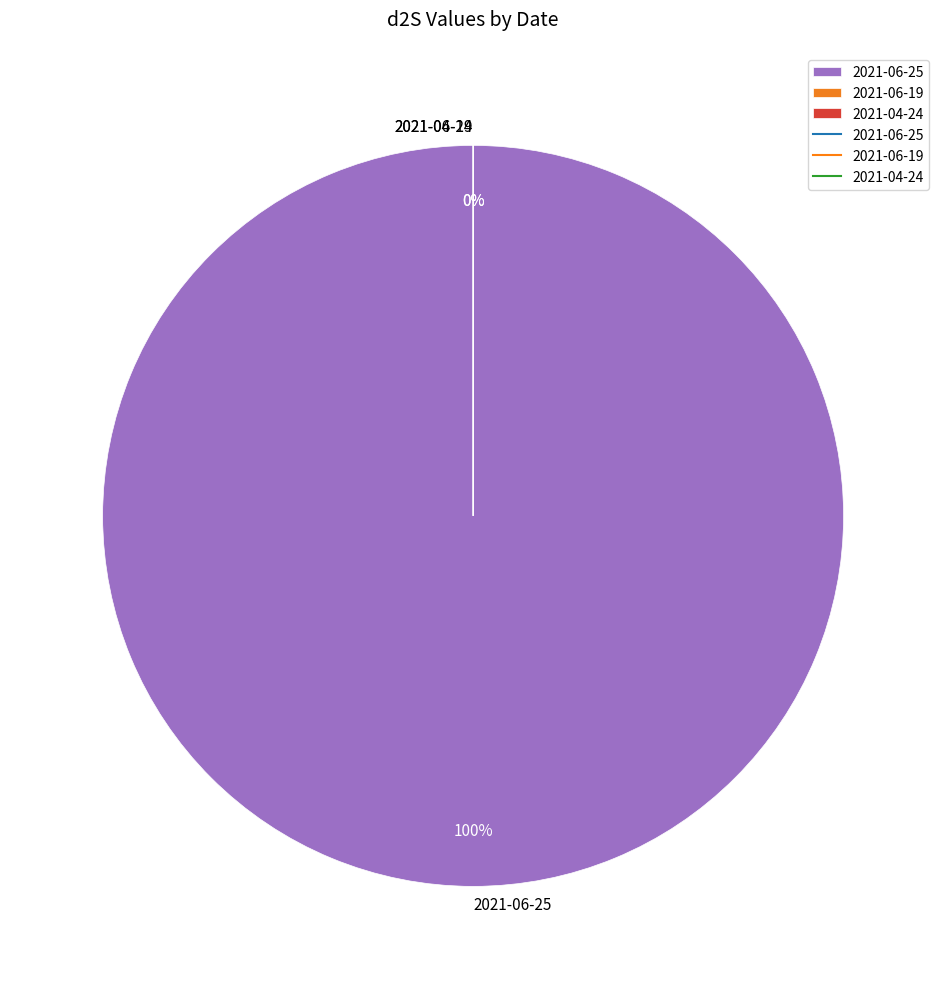

Is it true that 2021-06-25 is 99% of the pie?

False